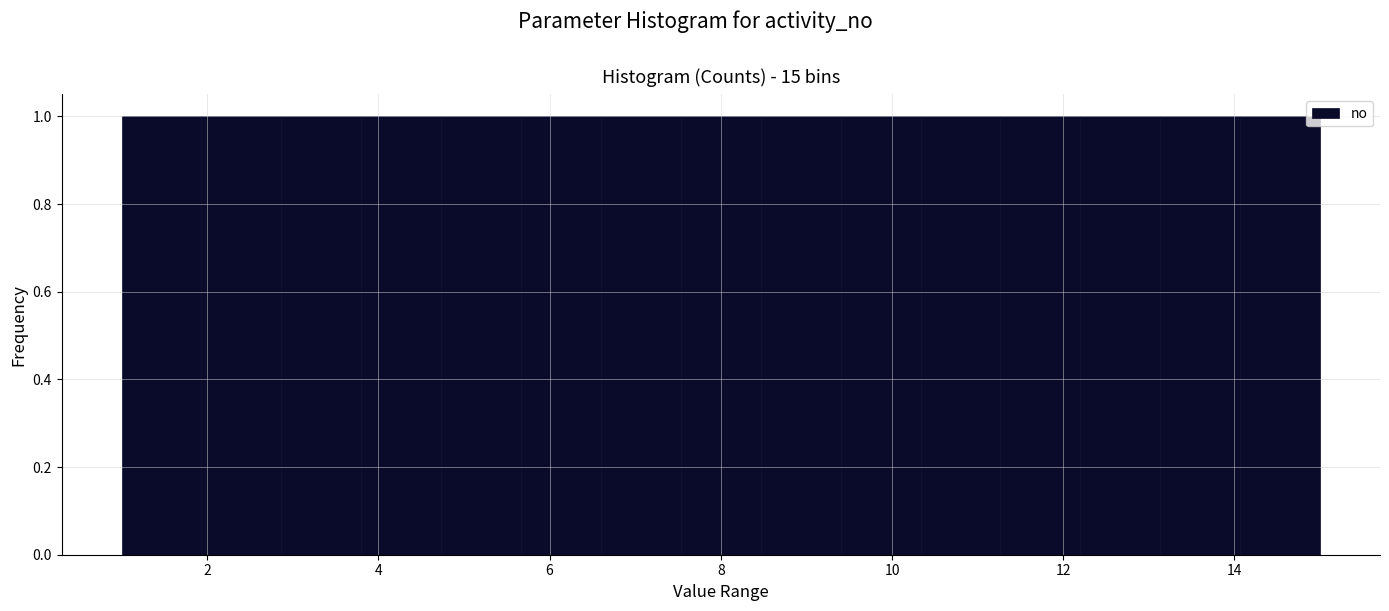

Reading left to right, transcribe this chart: for each bar, give the range it covers on the x-axis and its height. Neither the bar edges nor the heights are printed on the chart, so give them approximately, as read against the axes.

1.0 to 2.0: 1
2.0 to 2.8: 1
2.8 to 3.8: 1
3.8 to 4.8: 1
4.8 to 5.6: 1
5.6 to 6.6: 1
6.6 to 7.6: 1
7.6 to 8.4: 1
8.4 to 9.4: 1
9.4 to 10.4: 1
10.4 to 11.2: 1
11.2 to 12.2: 1
12.2 to 13.2: 1
13.2 to 14.0: 1
14.0 to 15.0: 1